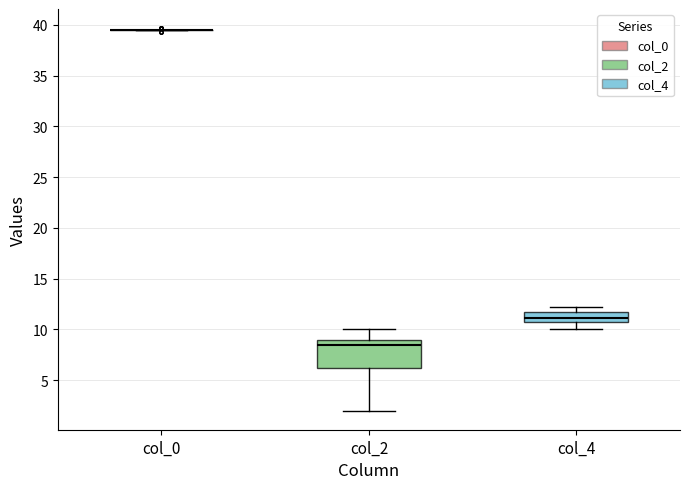

Where does the median line of the box for col_4 sit on the y-axis? The values are not printed on the chart, so give them approximately, as read against the axis.

11.0